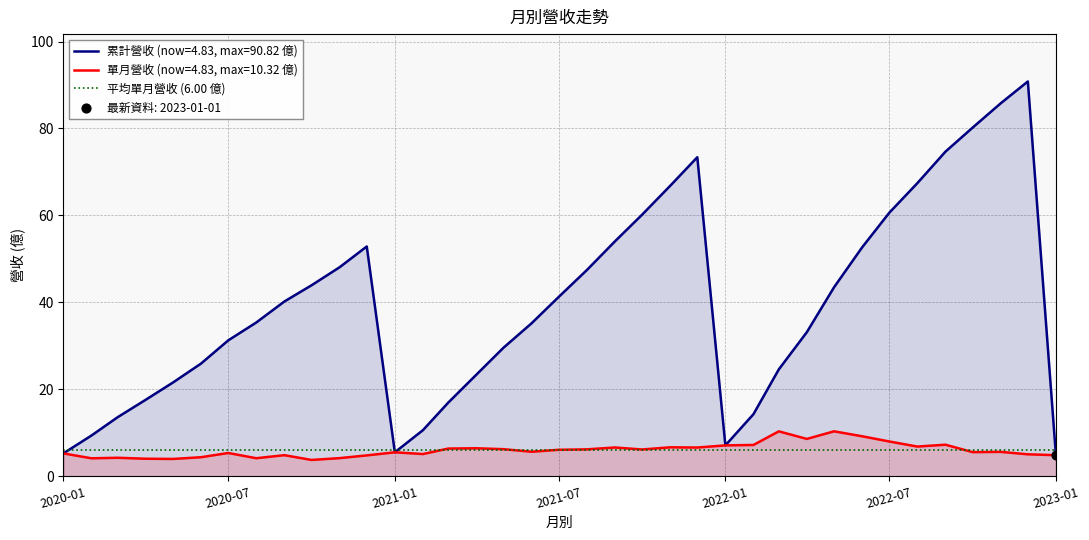

At which category is the sum across all series the highest?

2022-12-01